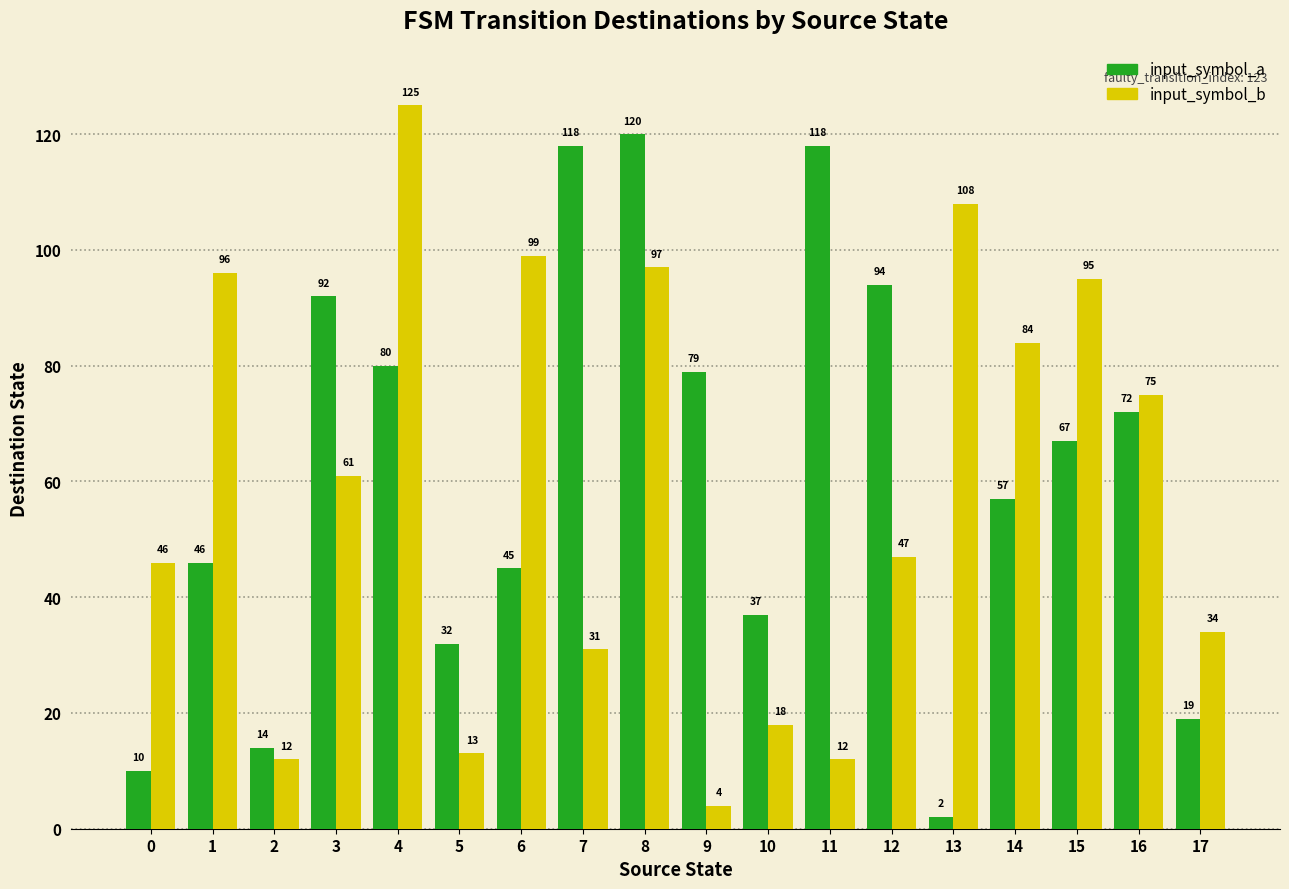

Reading left to right, what are all the values shown in this chart?

input_symbol_a: 10	46	14	92	80	32	45	118	120	79	37	118	94	2	57	67	72	19
input_symbol_b: 46	96	12	61	125	13	99	31	97	4	18	12	47	108	84	95	75	34